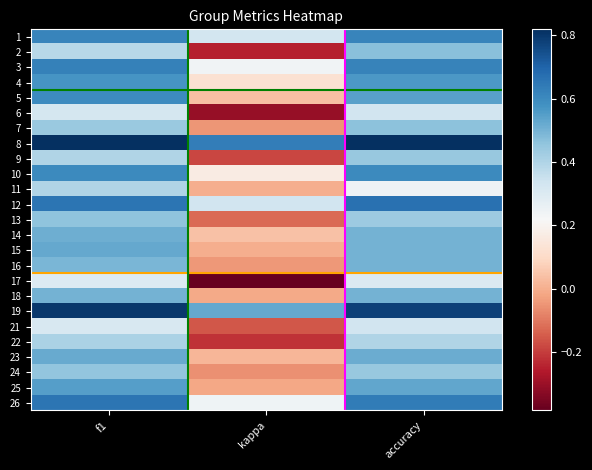

What is the total value across all series at accuracy?

12.8